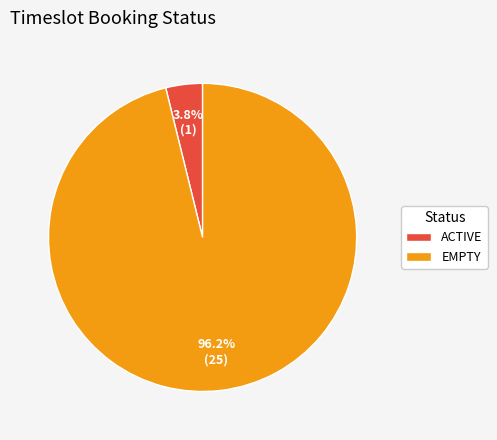

Does ACTIVE account for over 50% of the chart?

No